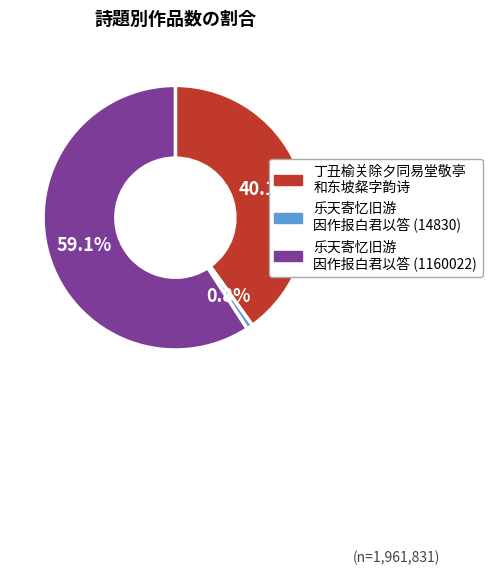

Is there any slice that represents more than half of the pie?

Yes